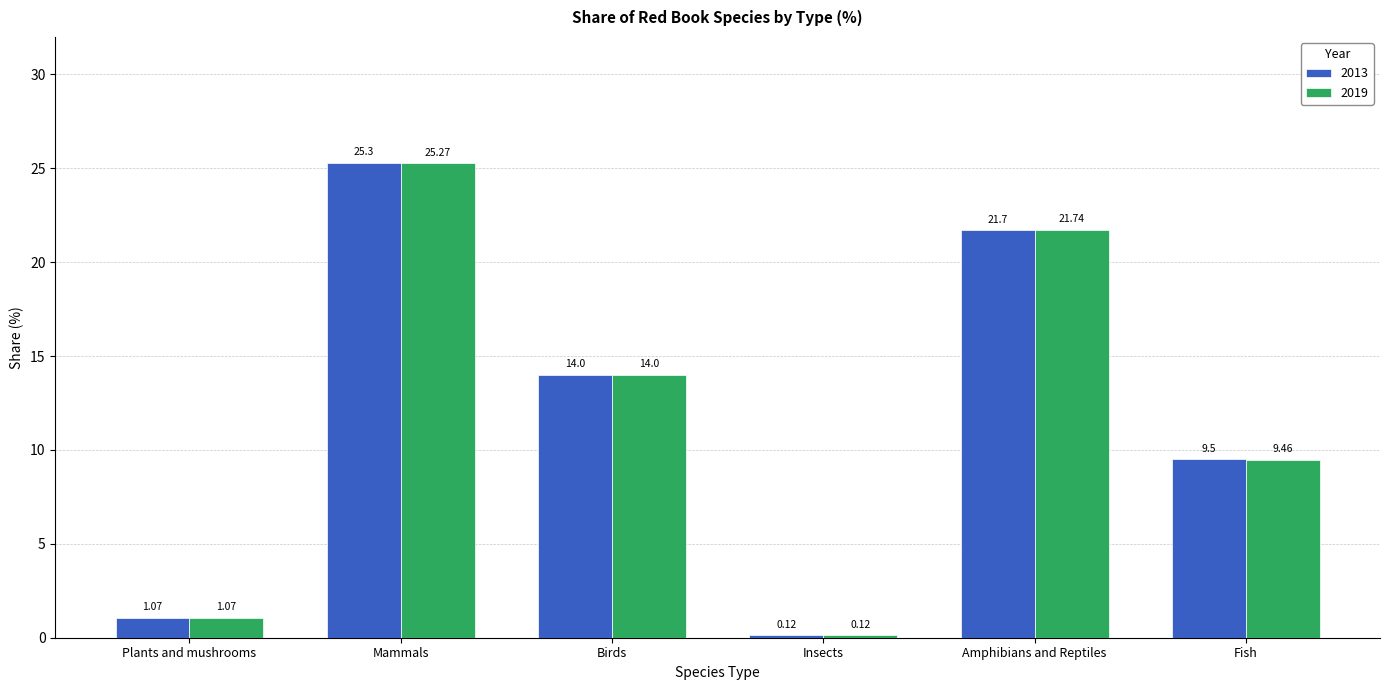

List the labels in order of 2019 value, smallest first.

Insects, Plants and mushrooms, Fish, Birds, Amphibians and Reptiles, Mammals